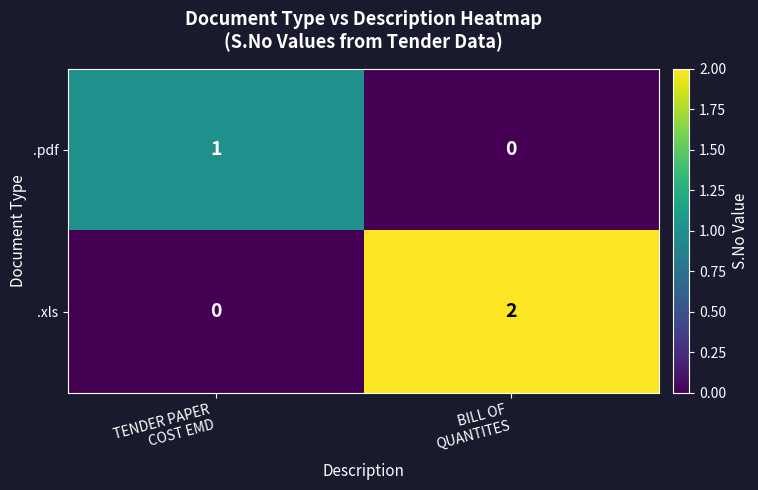

How many data points does each series have?

2